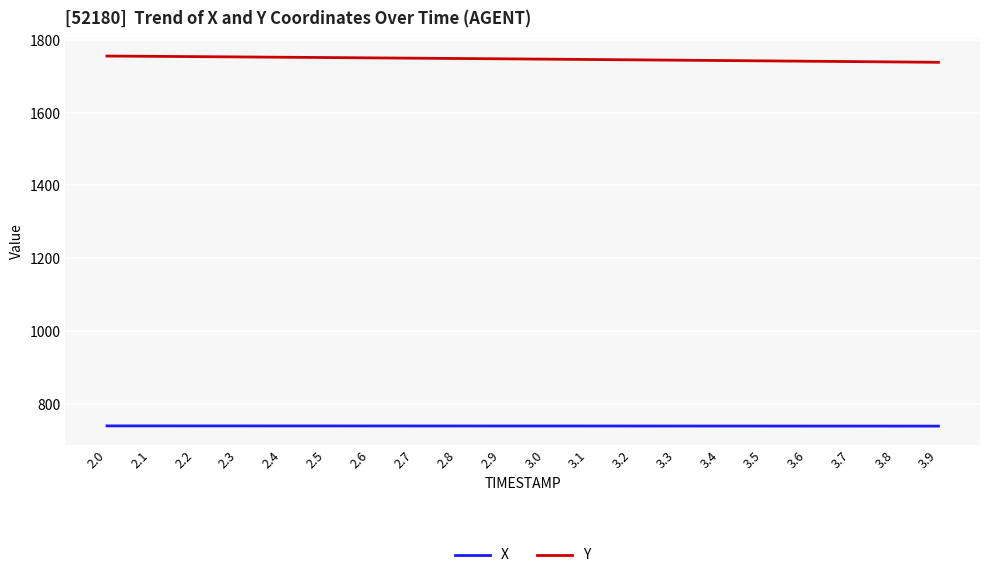

The Y series shows 3137.8 at 2.4. True or false?

False